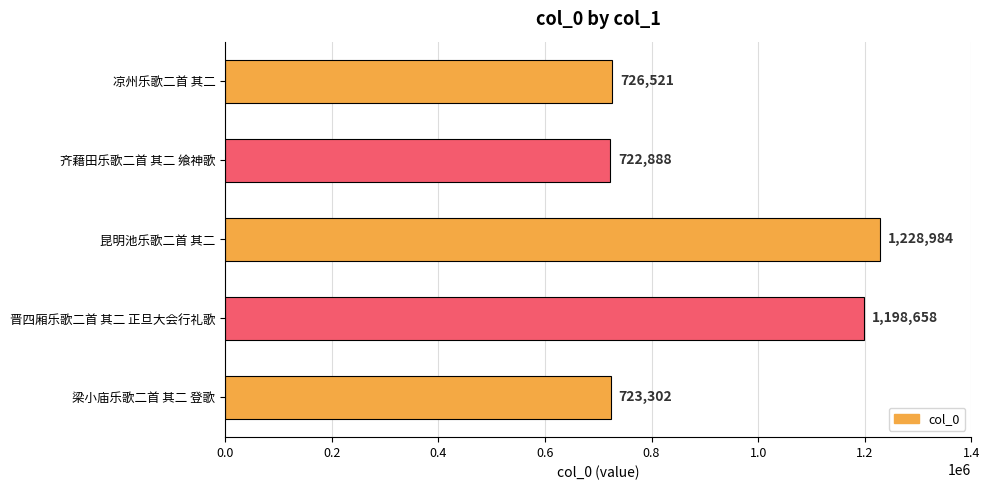

What is the sum of all values?

4600353